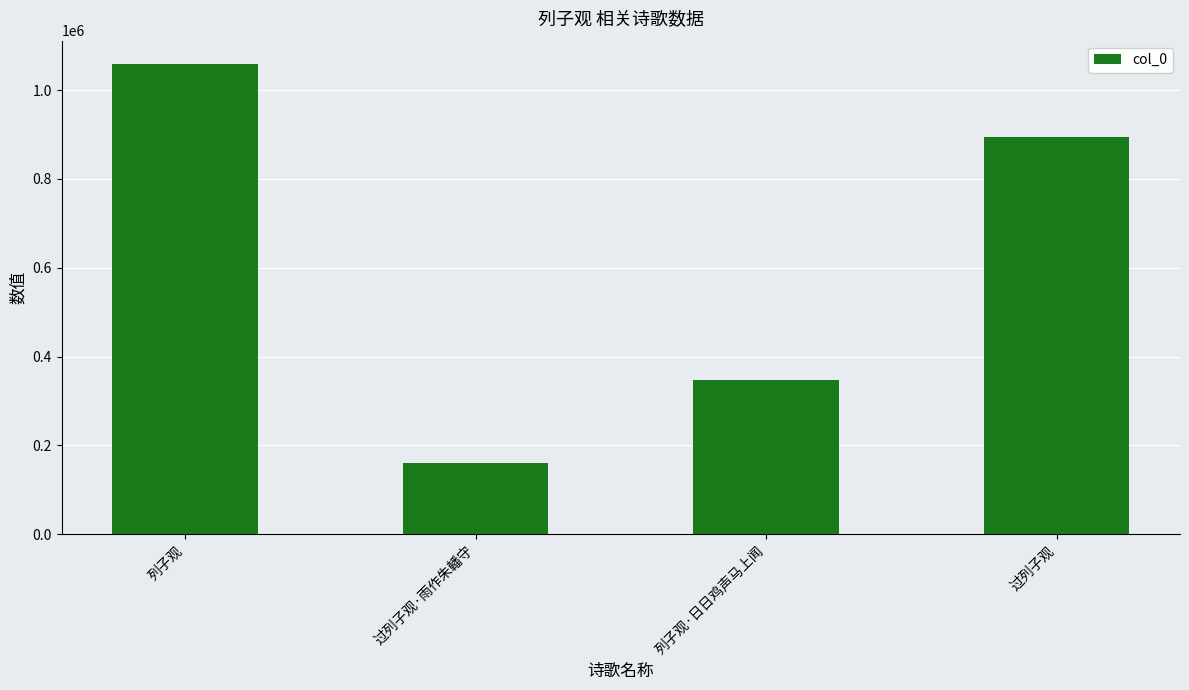

Which label corresponds to the largest value in the chart?

列子观